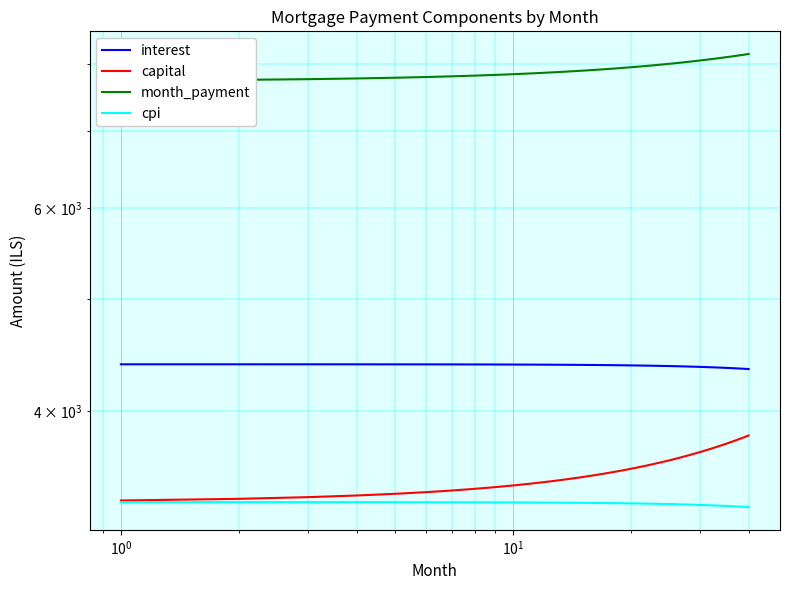

Reading right to left, transcribe all the data shown in this chart.

interest: 4348.2	4350.3	4352.4	4354.5	4356.4	4358.3	4360.2	4362.0	4363.7	4365.4	4367.0	4368.6	4370.0	4371.5	4372.9	4374.2	4375.4	4376.7	4377.8	4378.9	4379.9	4380.9	4381.9	4382.7	4383.5	4384.3	4385.0	4385.7	4386.3	4386.8	4387.3	4387.8	4388.2	4388.5	4388.8	4389.1	4389.3	4389.4	4389.5	4389.6
capital: 3807.9	3795.3	3782.7	3770.1	3757.6	3745.1	3732.6	3720.2	3707.9	3695.6	3683.3	3671.1	3658.9	3646.7	3634.6	3622.5	3610.5	3598.5	3586.5	3574.6	3562.7	3550.9	3539.1	3527.3	3515.6	3503.9	3492.3	3480.7	3469.1	3457.6	3446.1	3434.7	3423.3	3411.9	3400.6	3389.3	3378.0	3366.8	3355.6	3344.4
month_payment: 8156.1	8145.6	8135.1	8124.6	8114.0	8103.4	8092.8	8082.2	8071.6	8061.0	8050.3	8039.6	8028.9	8018.2	8007.4	7996.7	7985.9	7975.1	7964.3	7953.5	7942.7	7931.8	7921.0	7910.1	7899.2	7888.3	7877.3	7866.4	7855.4	7844.5	7833.5	7822.5	7811.5	7800.4	7789.4	7778.4	7767.3	7756.2	7745.1	7734.0
cpi: 3300.2	3301.9	3303.5	3305.1	3306.7	3308.2	3309.6	3311.0	3312.4	3313.7	3315.0	3316.2	3317.4	3318.5	3319.6	3320.6	3321.6	3322.6	3323.5	3324.4	3325.2	3326.0	3326.8	3327.5	3328.1	3328.7	3329.3	3329.9	3330.4	3330.8	3331.3	3331.6	3332.0	3332.3	3332.5	3332.8	3333.0	3333.1	3333.2	3333.3